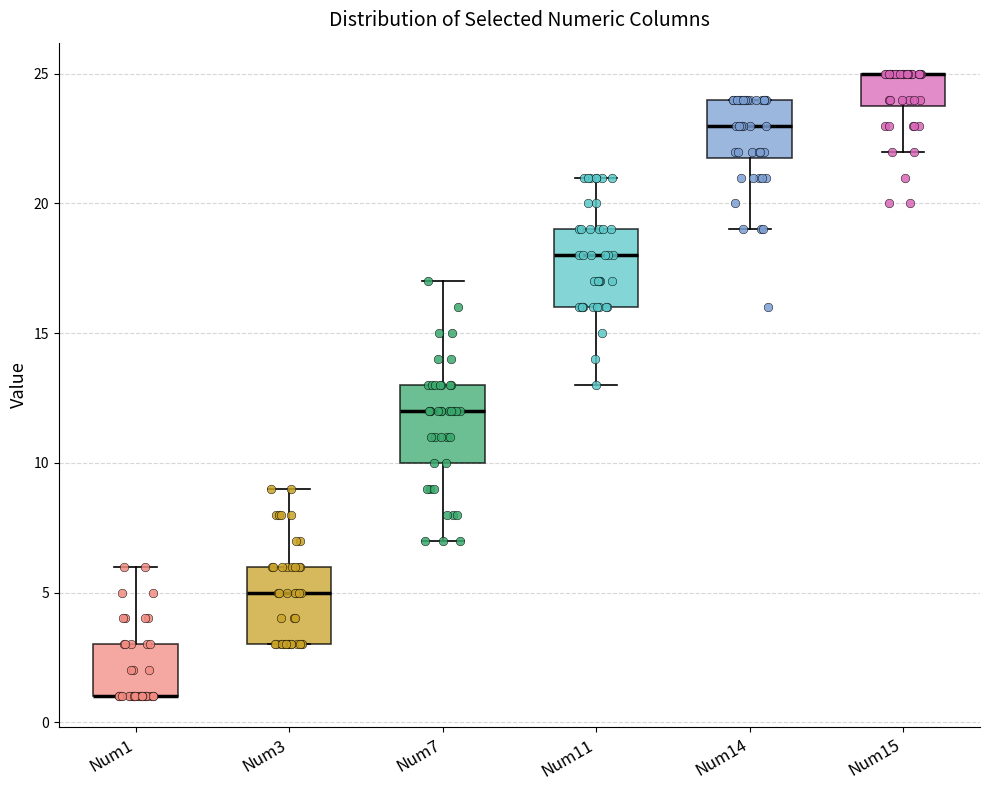

Reading left to right, read every box against the y-axis: the position of its median line, the range the box covers, and the ends of its whiskers. The values are not printed on the chart, so give them approximately, as read against the axis.

Num1: median 1 (drawn on the box's lower edge), box 1 to 3, whiskers 1 to 6
Num3: median 5, box 3 to 6, whiskers 3 to 9
Num7: median 12, box 10 to 13, whiskers 7 to 17
Num11: median 18, box 16 to 19, whiskers 13 to 21
Num14: median 23, box 22 to 24, whiskers 19 to 24
Num15: median 25 (drawn on the box's upper edge), box 24 to 25, whiskers 22 to 25